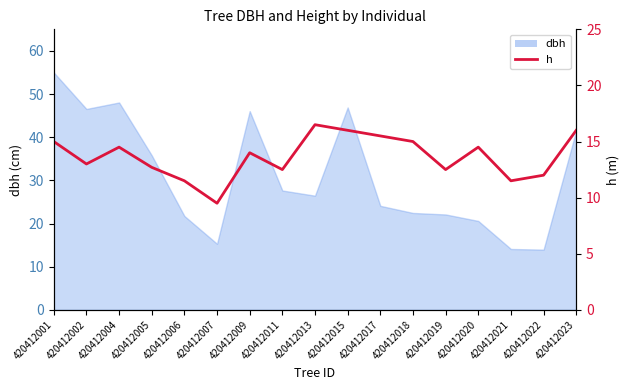

Reading left to right, list all the values displayed in this chart.

15.0	13.0	14.5	12.7	11.5	9.5	14.0	12.5	16.5	16.0	15.5	15.0	12.5	14.5	11.5	12.0	16.0